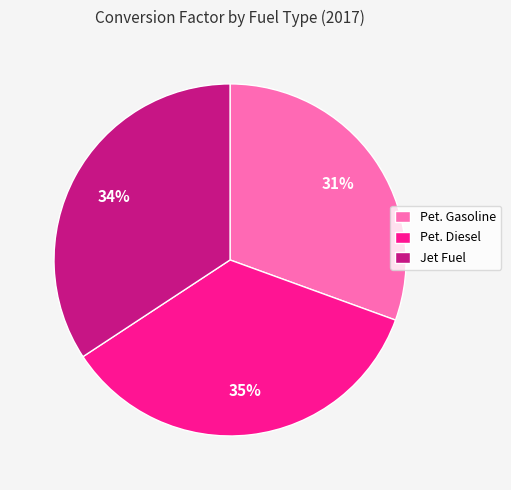

To the nearest percent, what is the average slice percentage?

33%